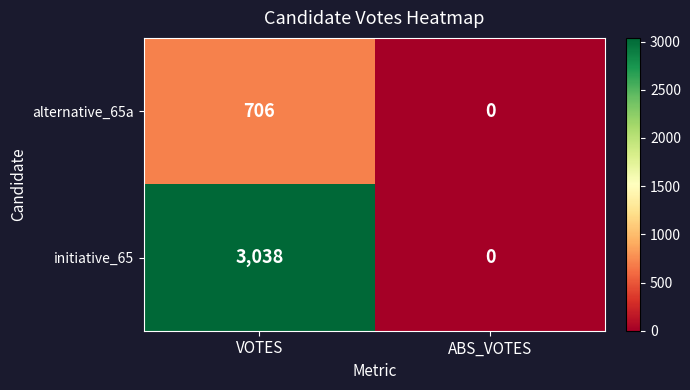

Reading right to left, list all the values displayed in this chart.

alternative_65a: 0	706
initiative_65: 0	3038